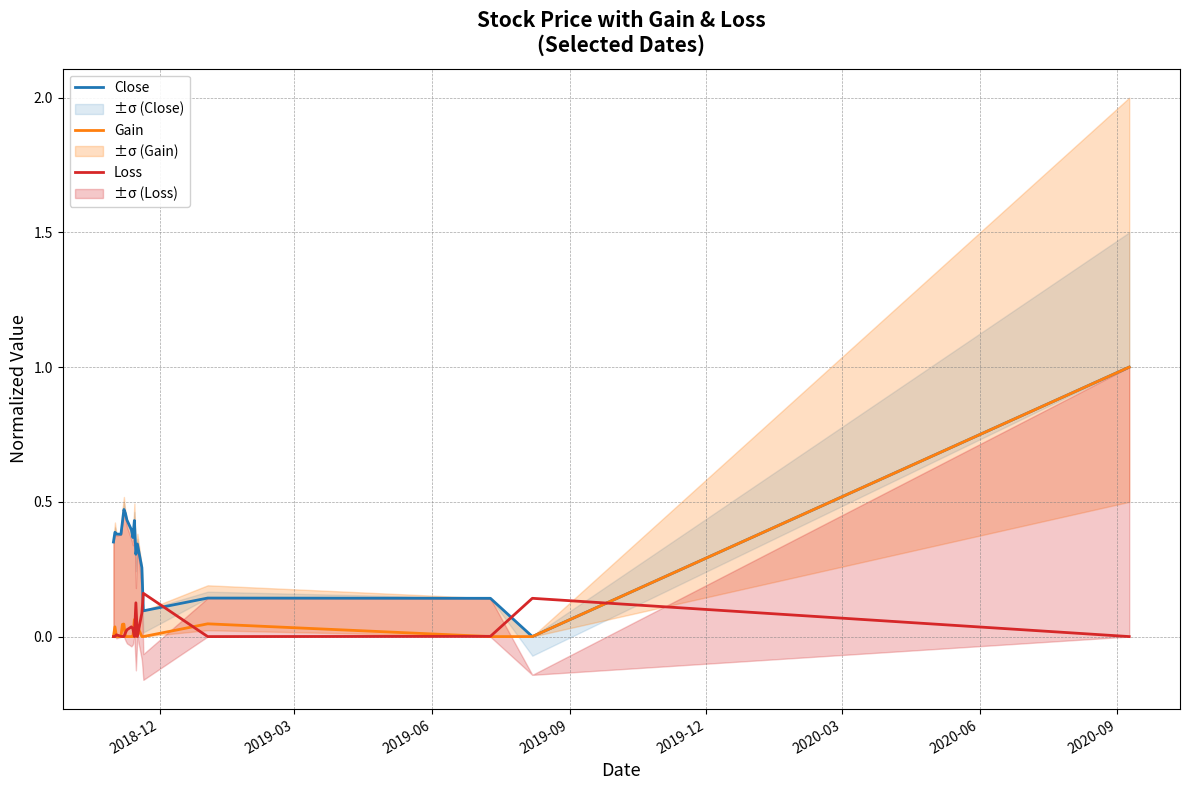

Reading left to right, extract all data points from this chart.

Close: 0.4	0.4	0.4	0.4	0.4	0.5	0.5	0.4	0.4	0.4	0.4	0.3	0.3	0.3	0.1	0.1	0.1	0.0	1.0
Gain: 0.0	0.0	0.0	0.0	0.0	0.0	0.0	0.0	0.0	0.0	0.1	0.0	0.0	0.0	0.0	0.0	0.0	0.0	1.0
Loss: 0.0	0.0	0.0	0.0	0.0	0.0	0.0	0.0	0.0	0.0	0.0	0.1	0.0	0.1	0.2	0.0	0.0	0.1	0.0